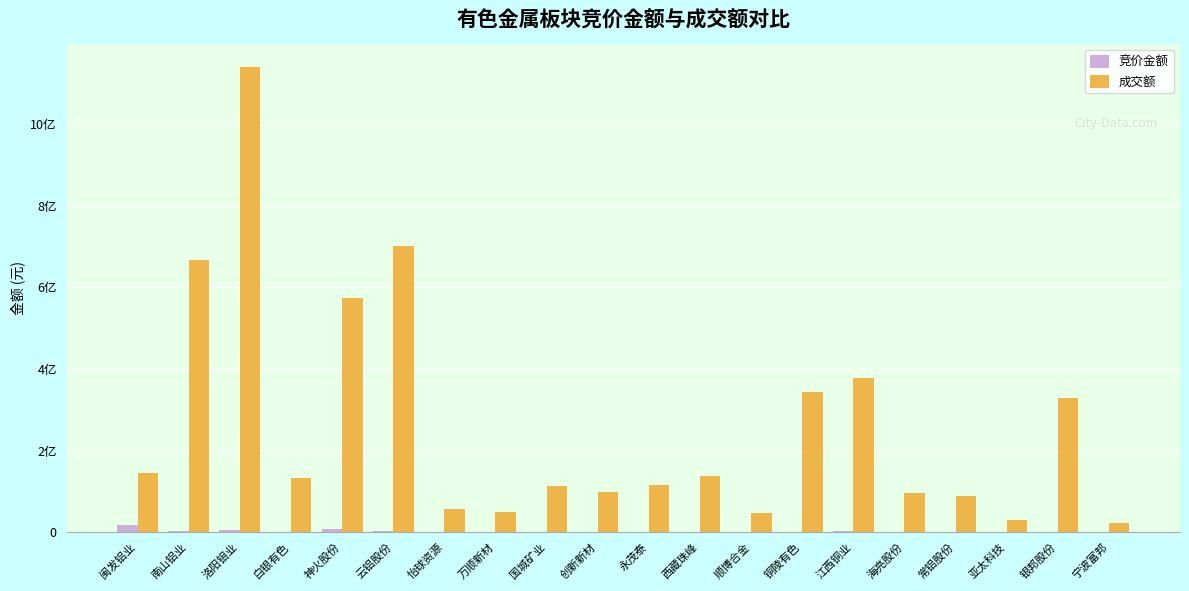

What is the average value of the 成交额 series?

263247499